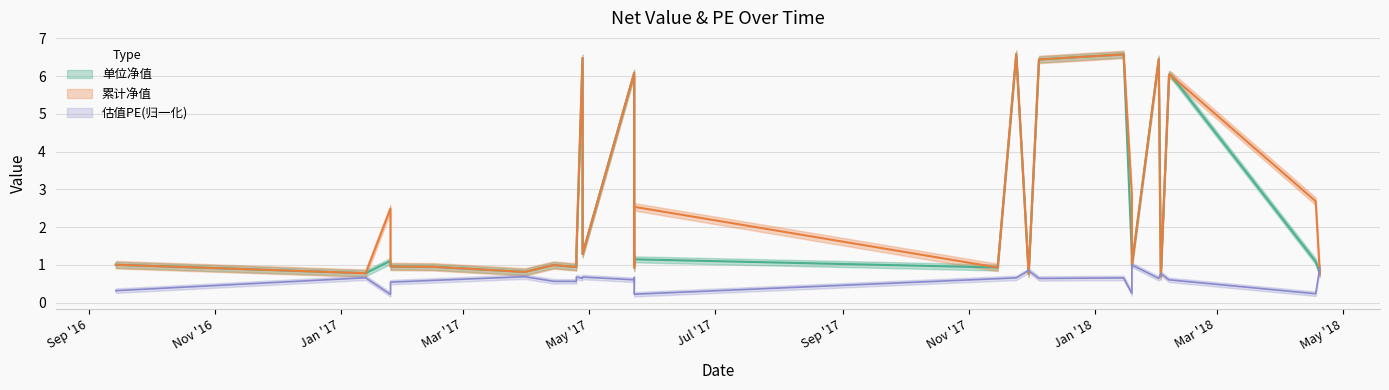

Which series has the largest range (max minus min)?

单位净值